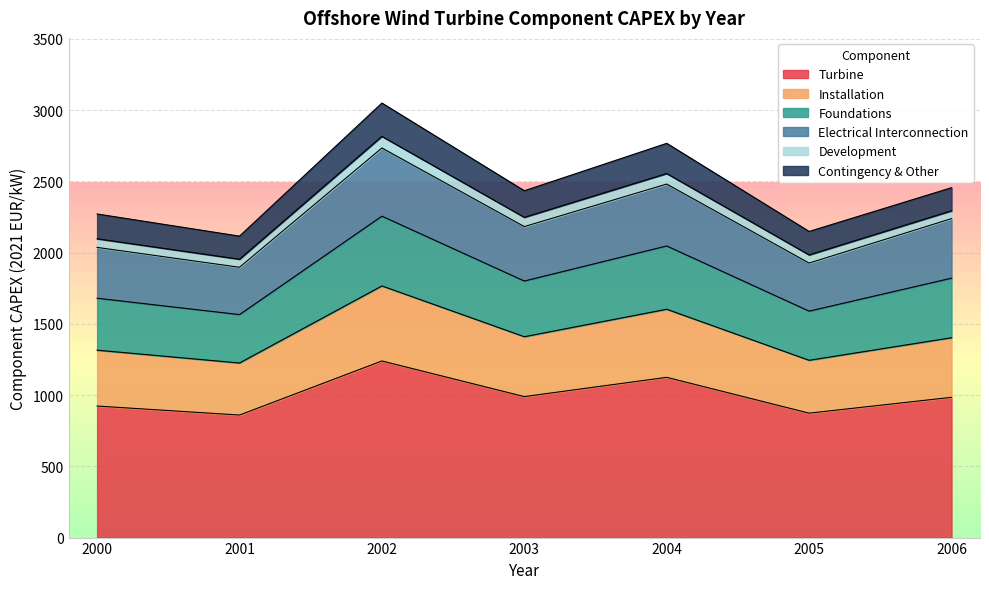

True or false: Electrical Interconnection and Turbine intersect in this chart.

False